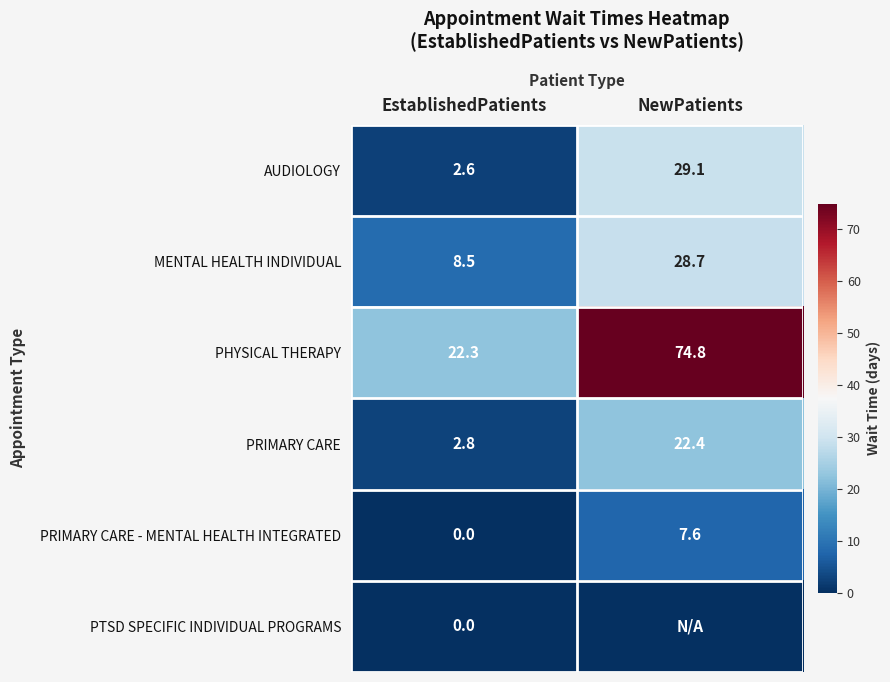

The PRIMARY CARE - MENTAL HEALTH INTEGRATED series shows 1.6 at NewPatients. True or false?

False